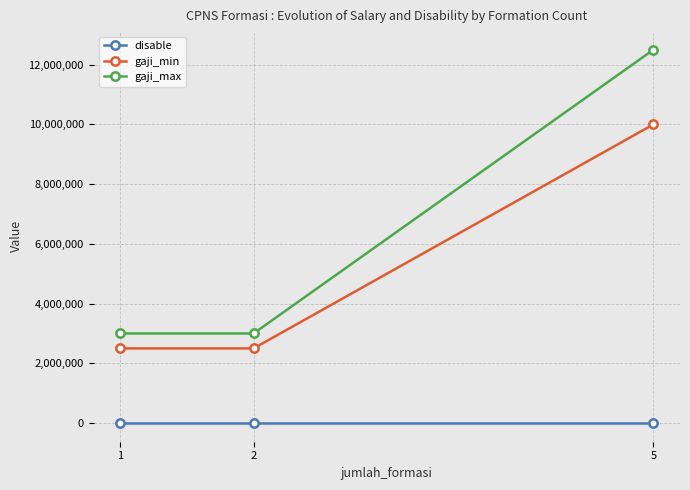

How many series are shown in this chart?

3